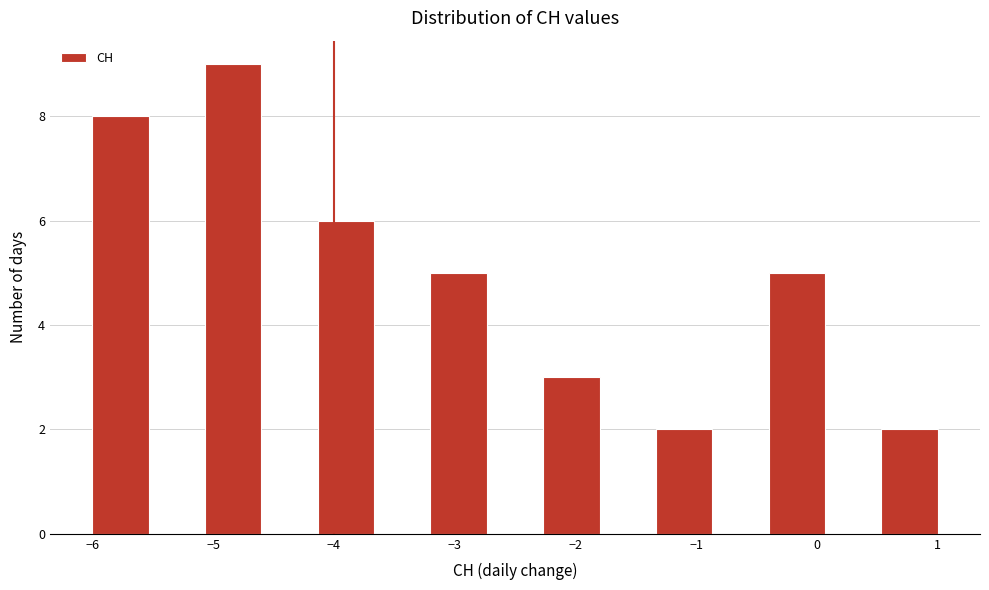

Over which range of the x-axis is the bar tallest?

-5.1 to -4.6